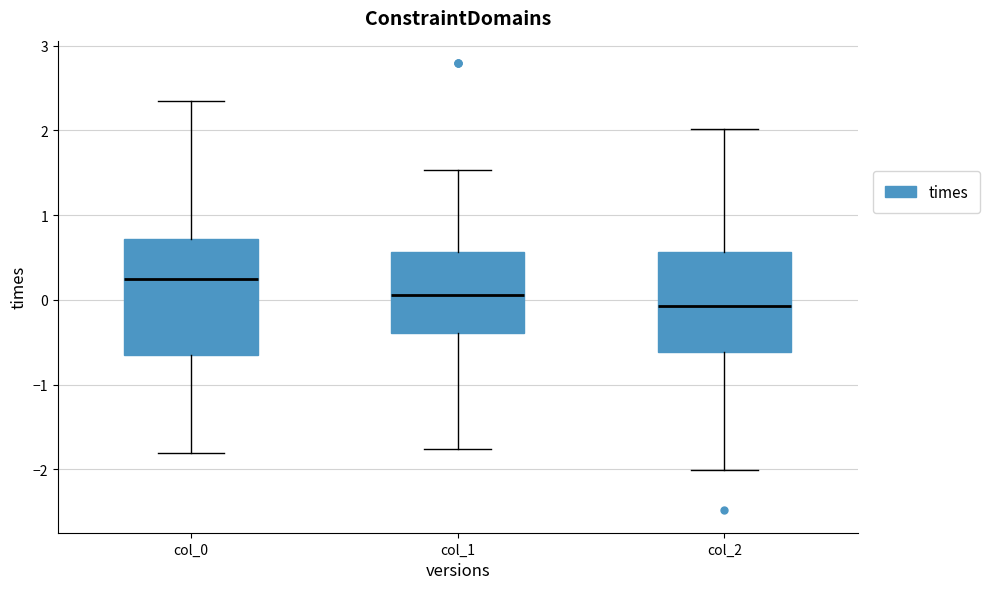

Reading left to right, read every box against the y-axis: the position of its median line, the range the box covers, and the ends of its whiskers. The values are not printed on the chart, so give them approximately, as read against the axis.

col_0: median 0.3, box -0.7 to 0.7, whiskers -1.8 to 2.3
col_1: median 0.1, box -0.4 to 0.6, whiskers -1.8 to 1.5
col_2: median -0.1, box -0.6 to 0.6, whiskers -2.0 to 2.0